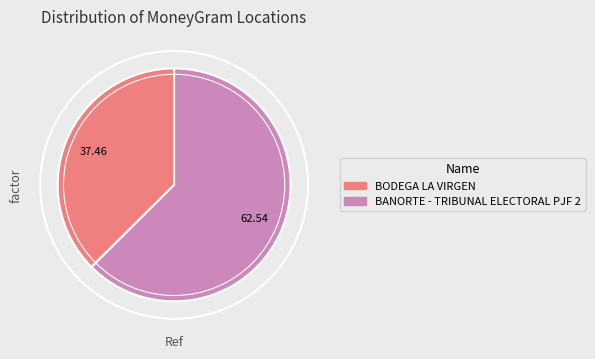

Combined, do BANORTE - TRIBUNAL ELECTORAL PJF 2 and BODEGA LA VIRGEN account for over 50%?

Yes